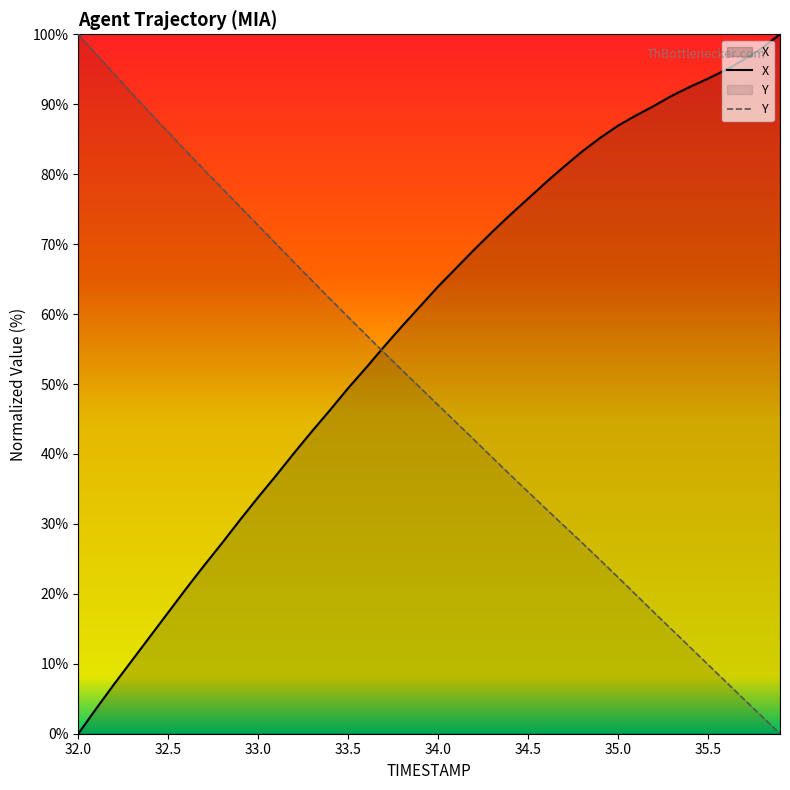

What is the value of the X point at the 24th from the left?

71.7